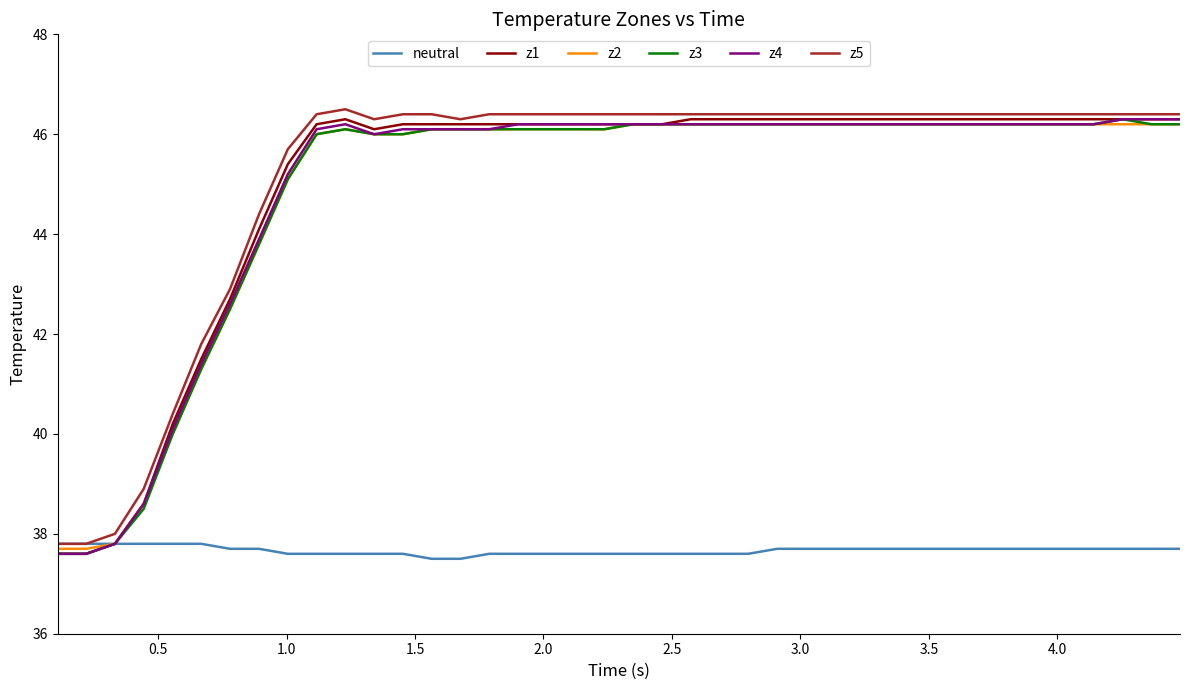

What is the highest value of the z2 series?

46.2